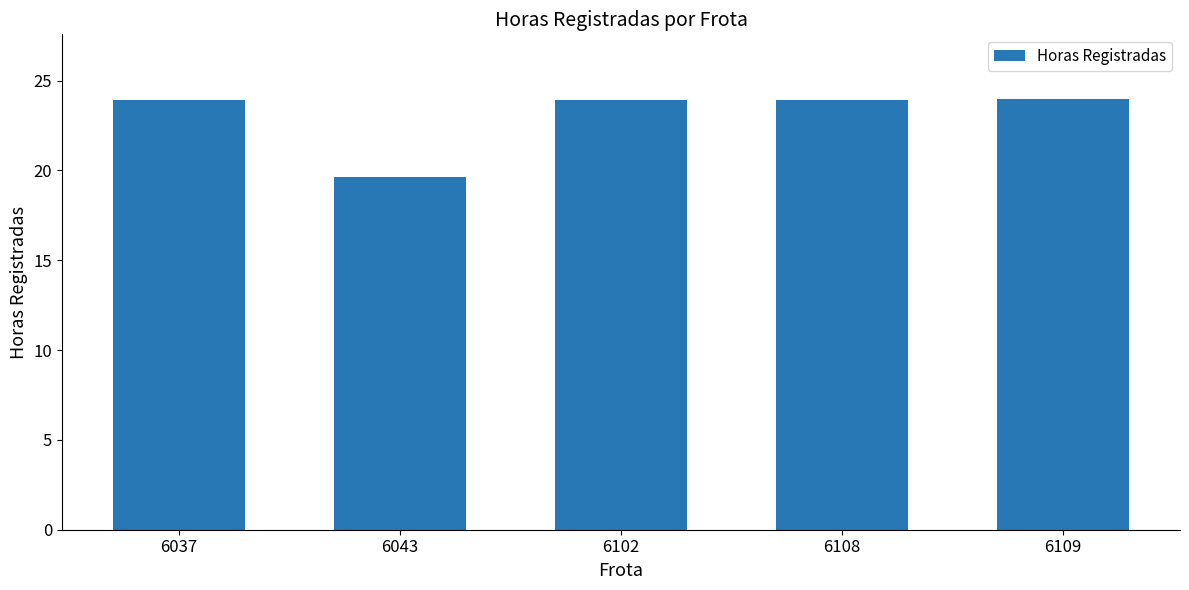

Are the bars grouped side by side (vs. stacked)?

No